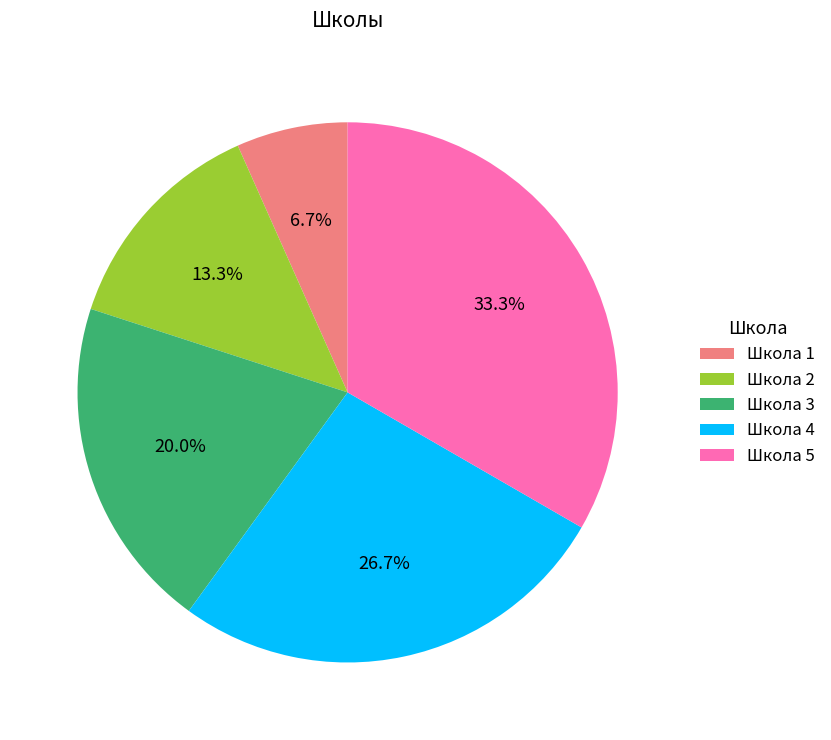

Which has a higher value, Школа 5 or Школа 4?

Школа 5